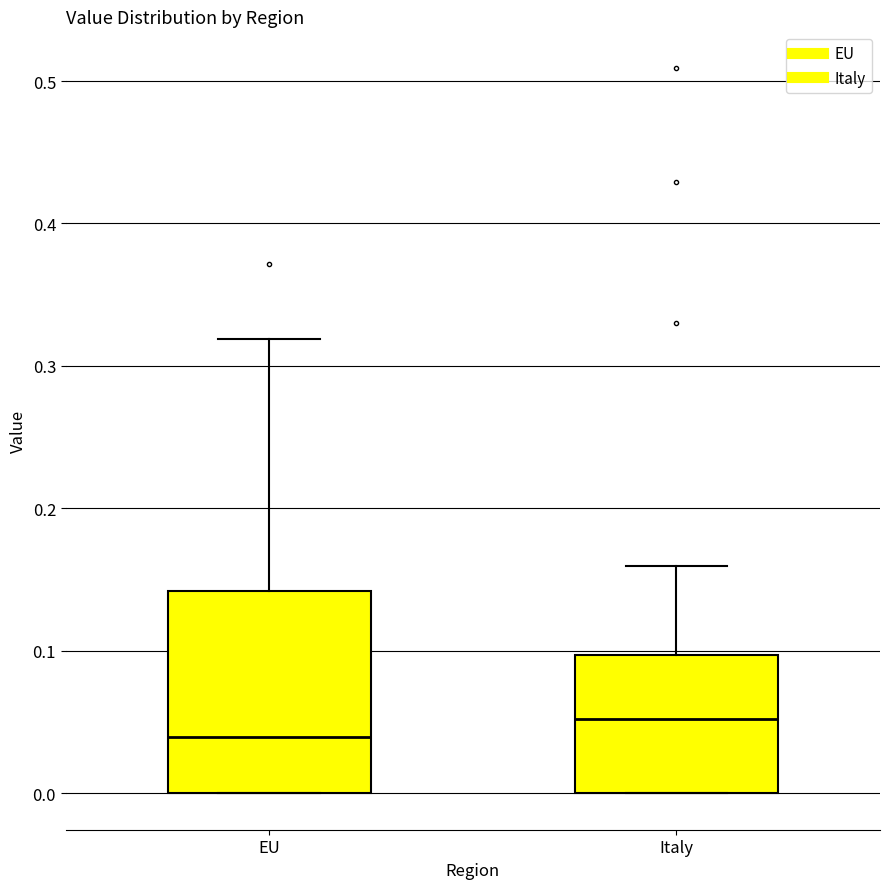

Which box's median line is the lowest?

EU